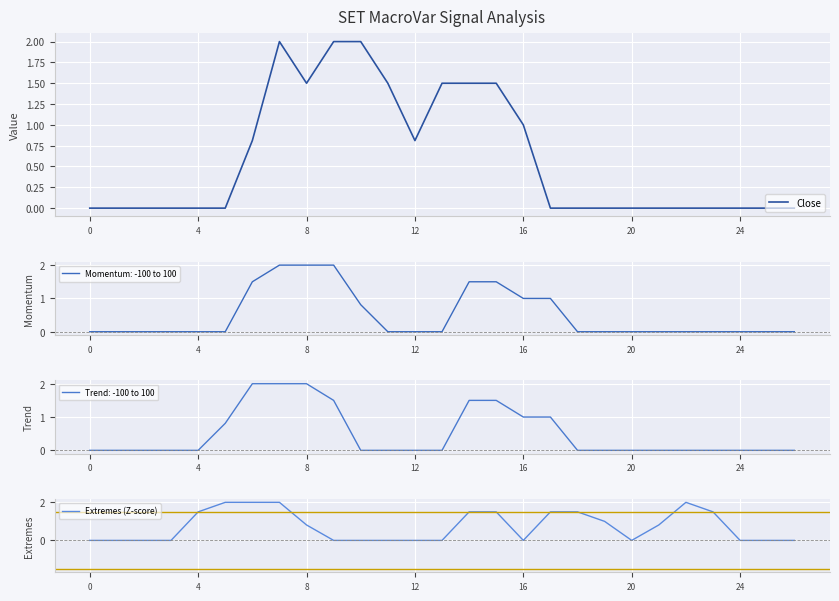

Which series has the largest range (max minus min)?

Close